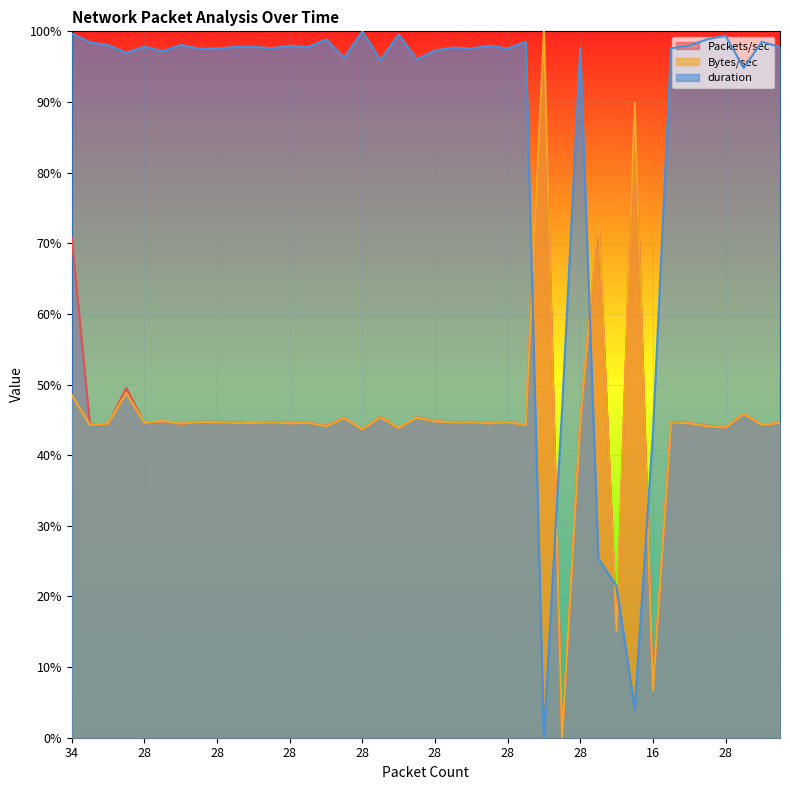

What value does the Bytes/sec series have at 28?

45.2